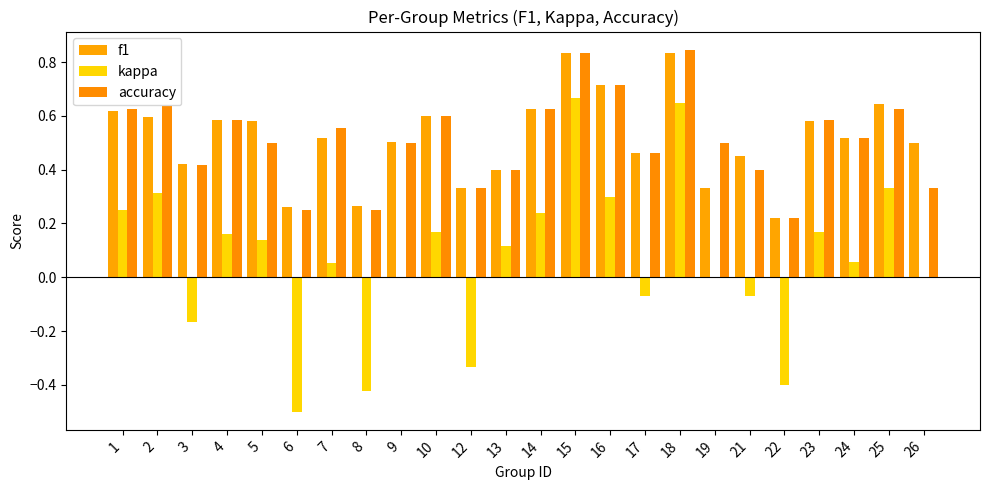

Are the bars grouped side by side (vs. stacked)?

Yes